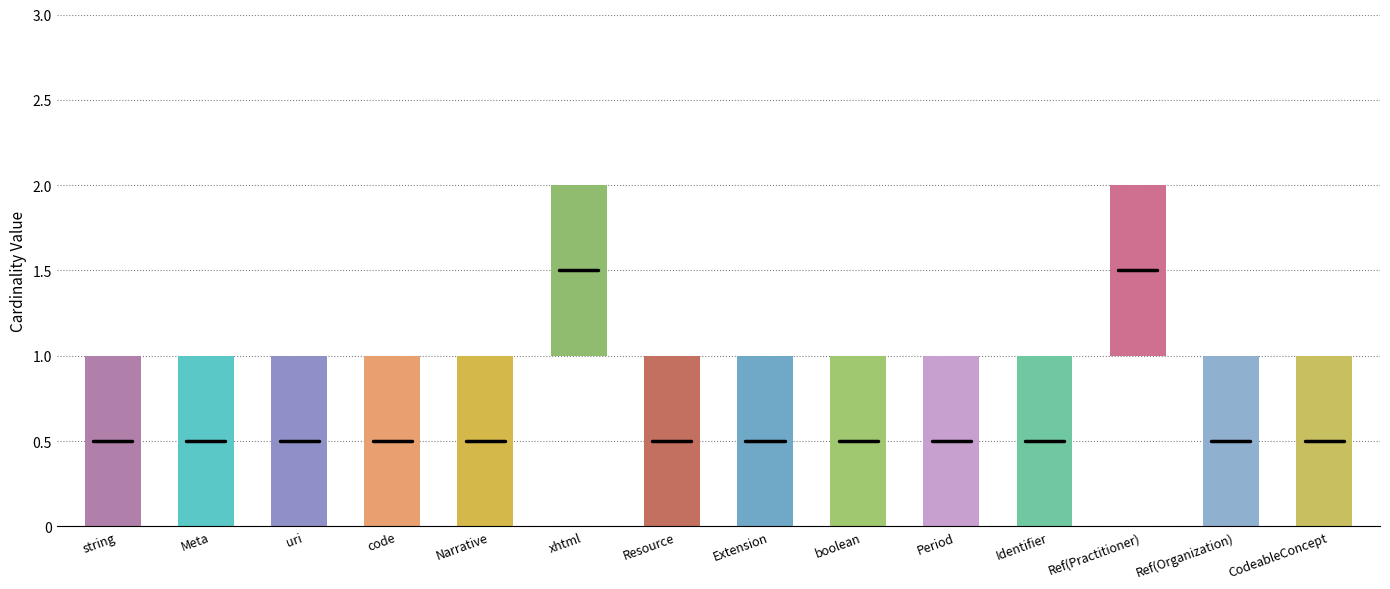

Count the Base Min values in the range 0 to 1.

14